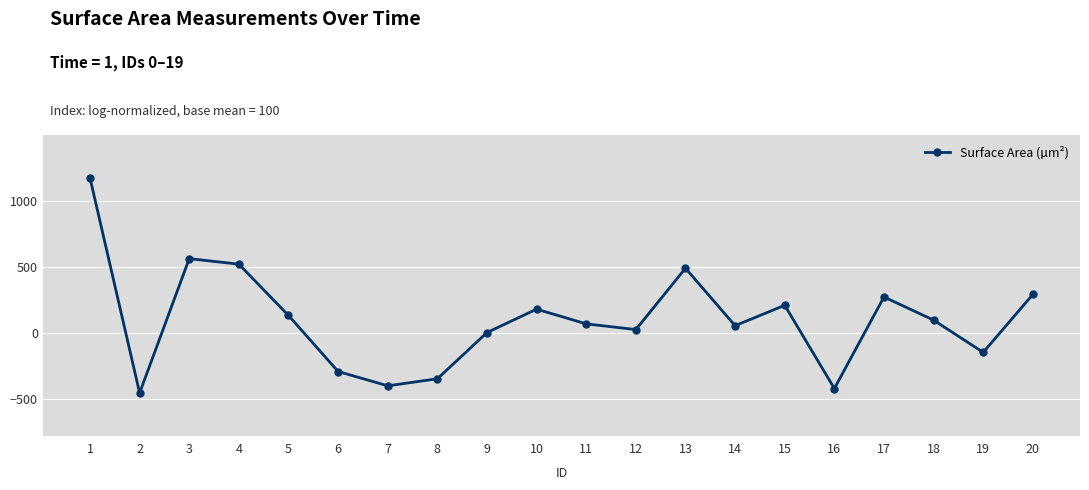

Is this an area chart (filled region under the line)?

No